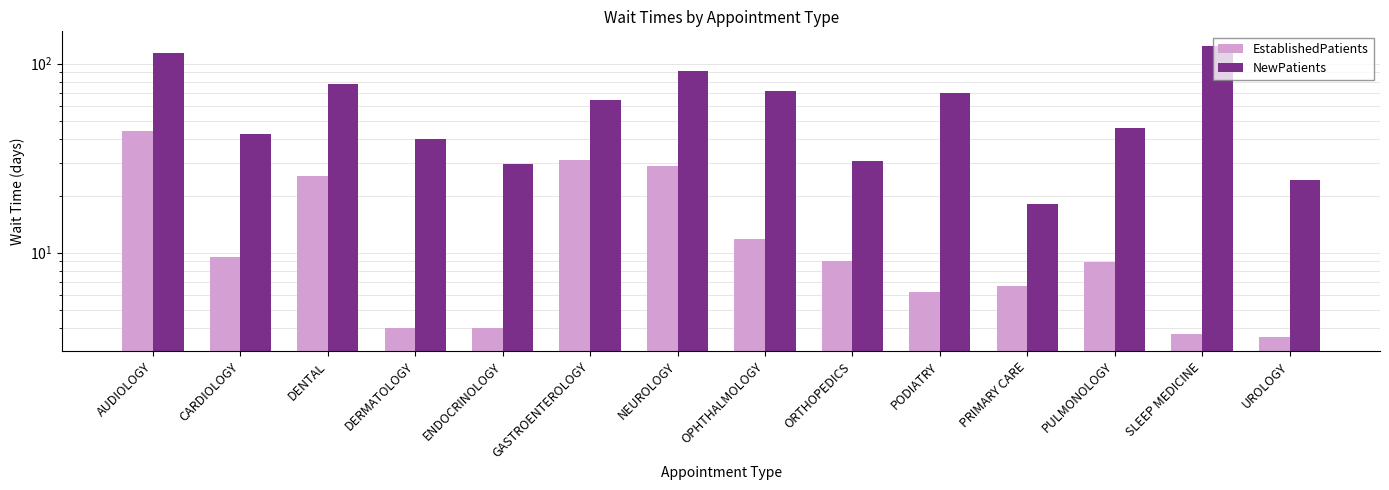

What is the label of the 14th bar from the left?

UROLOGY